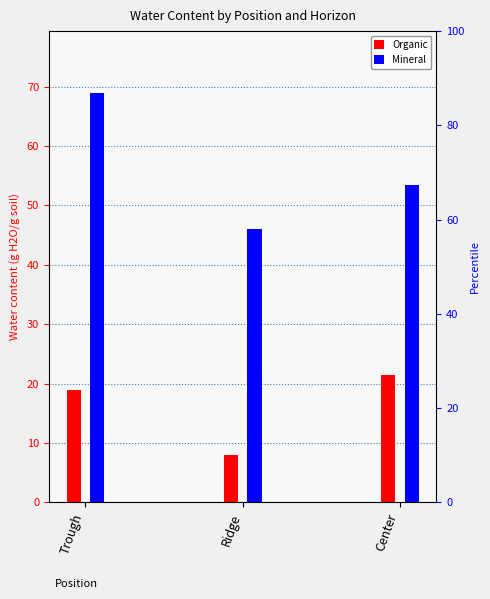

Rank the series by their maximum value, from lowest to highest.

Organic, Mineral